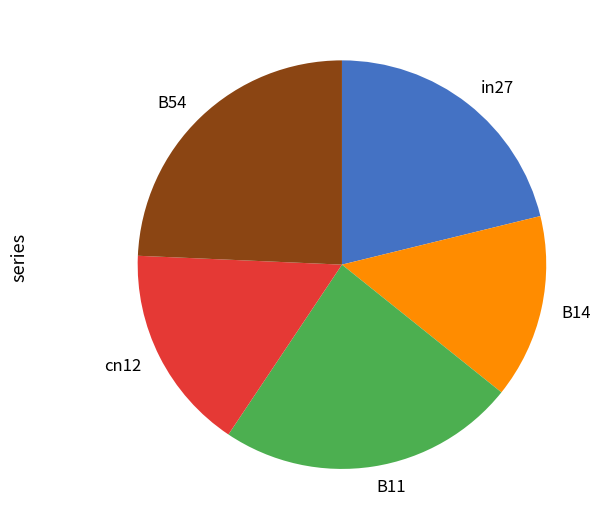

Rank the categories by value from highest to lowest.

B54, B11, in27, cn12, B14